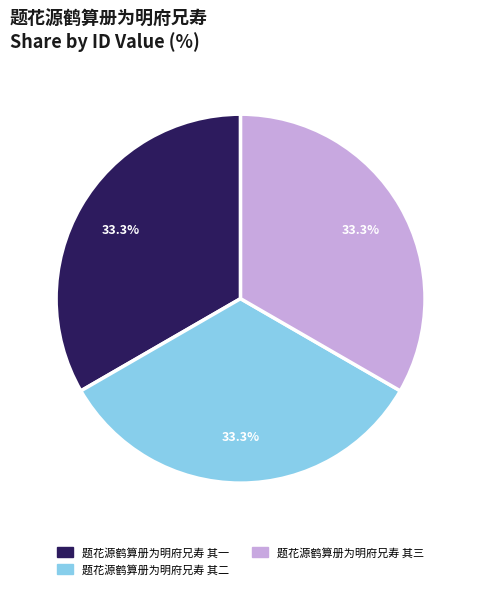

Approximately how many times larger is the value at 题花源鹤算册为明府兄寿 其一 compared to 题花源鹤算册为明府兄寿 其二?

1.0